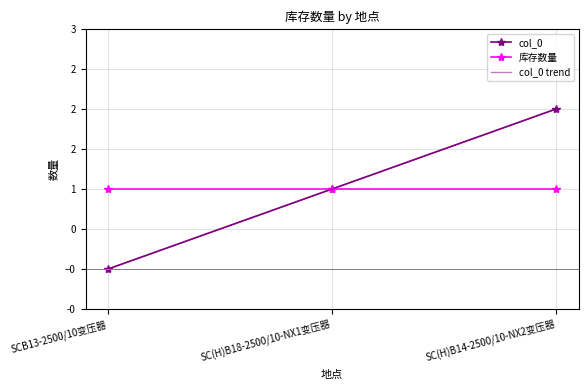

The value of col_0 trend at SCB13-2500/10变压器 is -0.0. True or false?

True